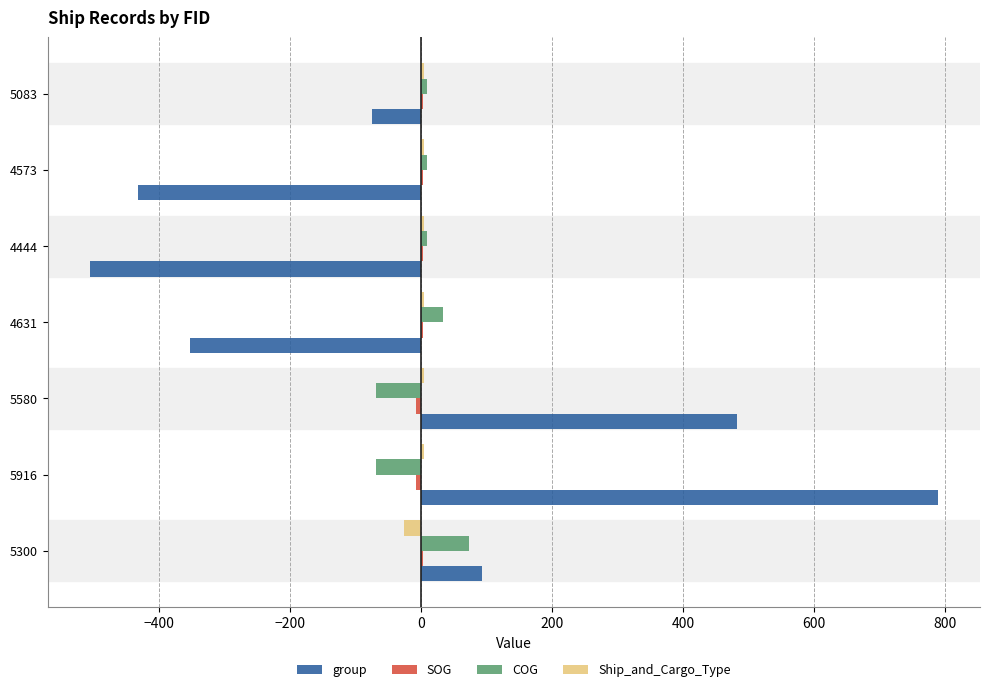

Is the value of group at 4631 greater than the value of Ship_and_Cargo_Type at 5916?

No